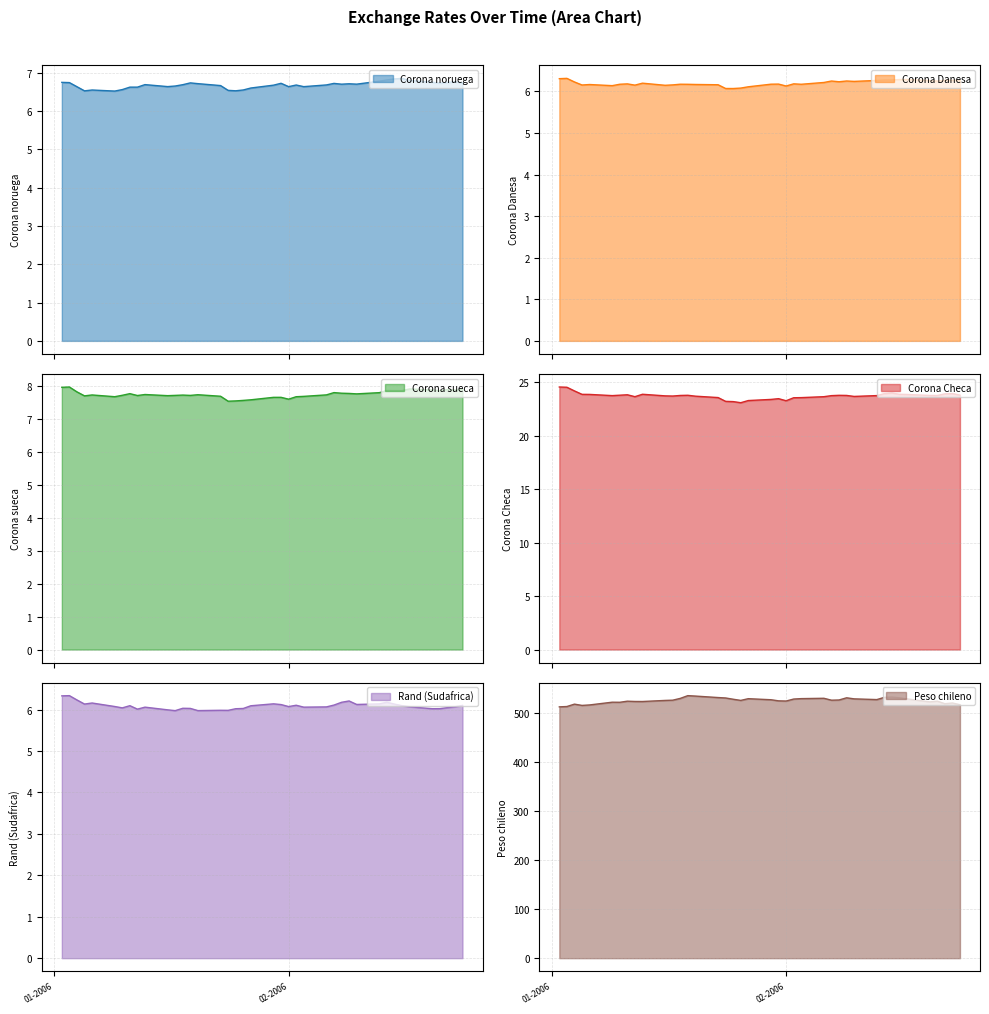

How many values in the Peso chileno series exceed 526?

21